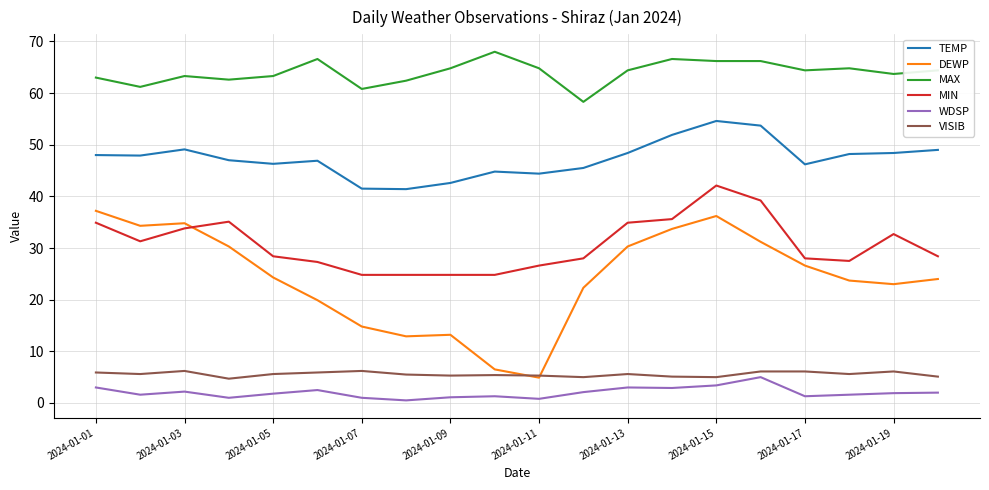

Which series has the largest total across all categories?

MAX